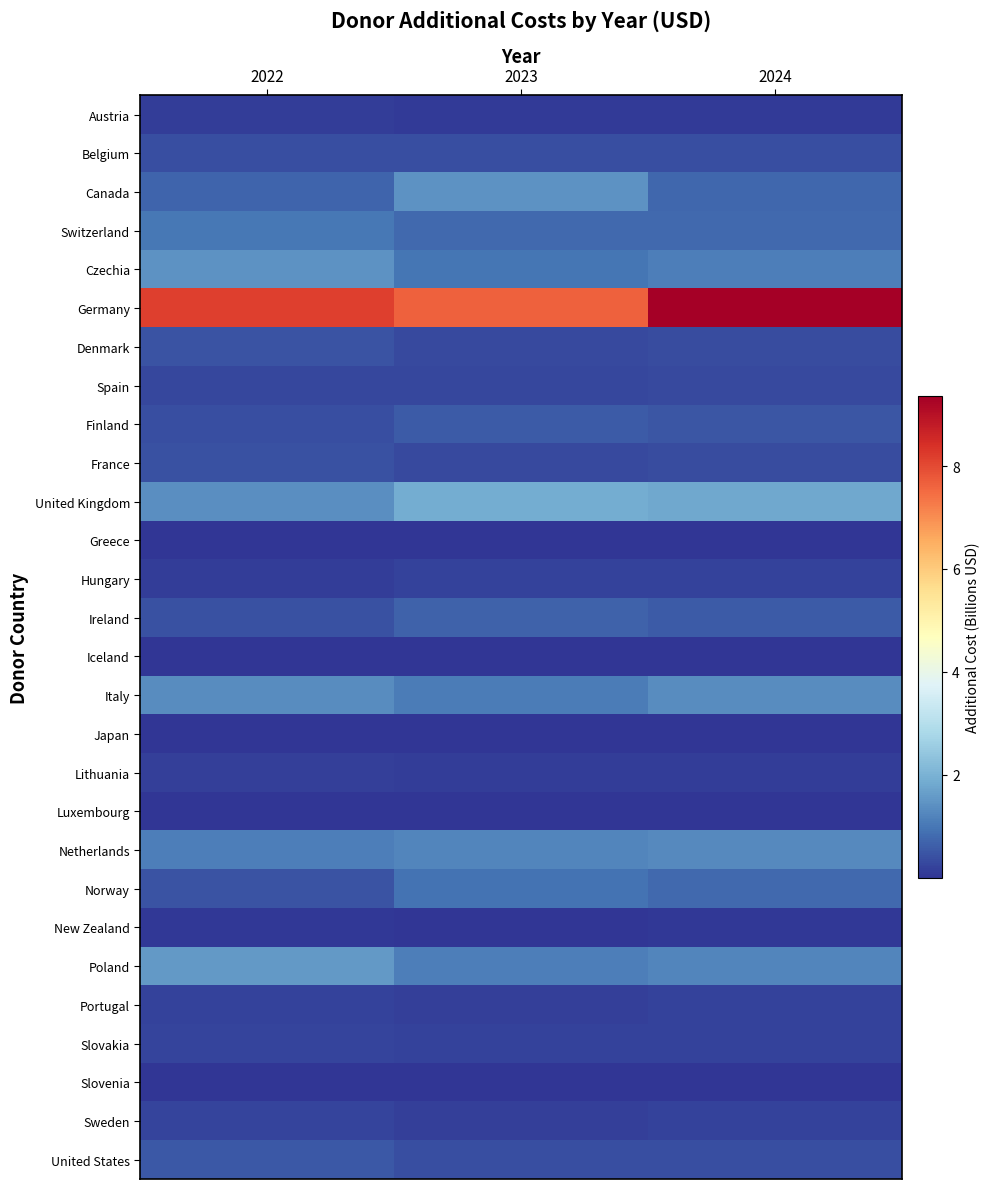

Rank the series by their maximum value, from highest to lowest.

Germany, United Kingdom, Poland, Czechia, Canada, Italy, Netherlands, Switzerland, Norway, Ireland, Finland, United States, Denmark, France, Belgium, Spain, Sweden, Slovakia, Portugal, Hungary, Lithuania, Austria, New Zealand, Greece, Iceland, Slovenia, Luxembourg, Japan